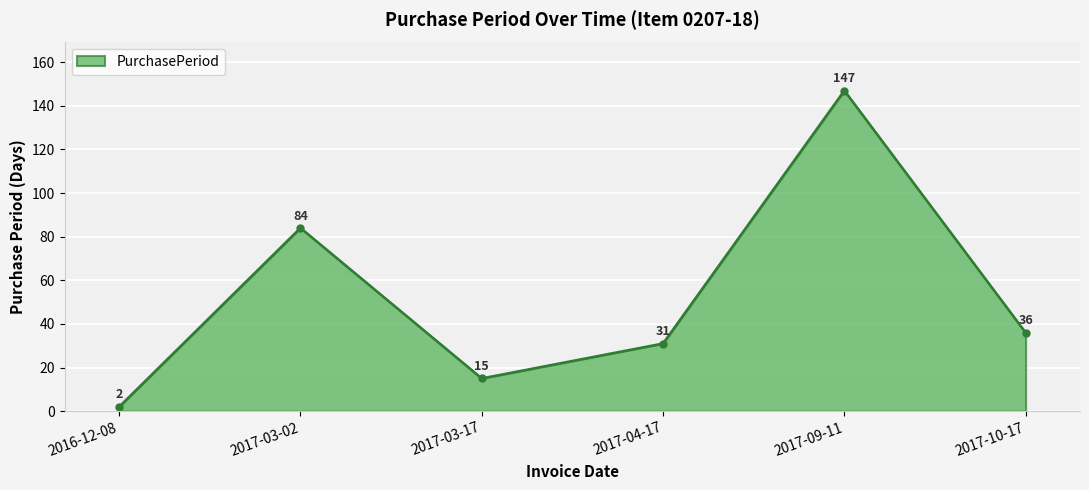

Rank the categories by value from highest to lowest.

2017-09-11, 2017-03-02, 2017-10-17, 2017-04-17, 2017-03-17, 2016-12-08